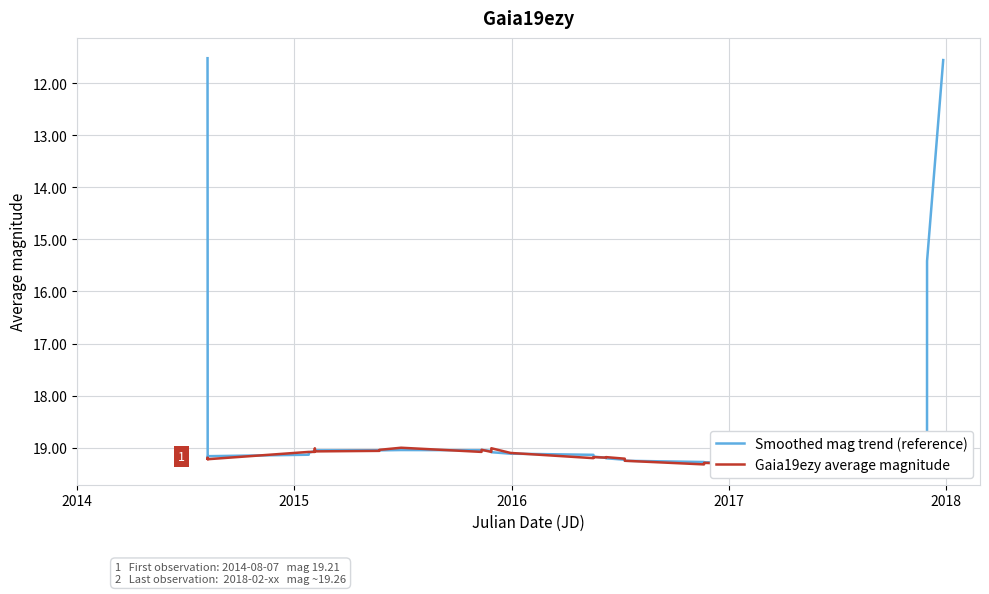

How many values in the Smoothed mag trend (reference) series are below 19?

4